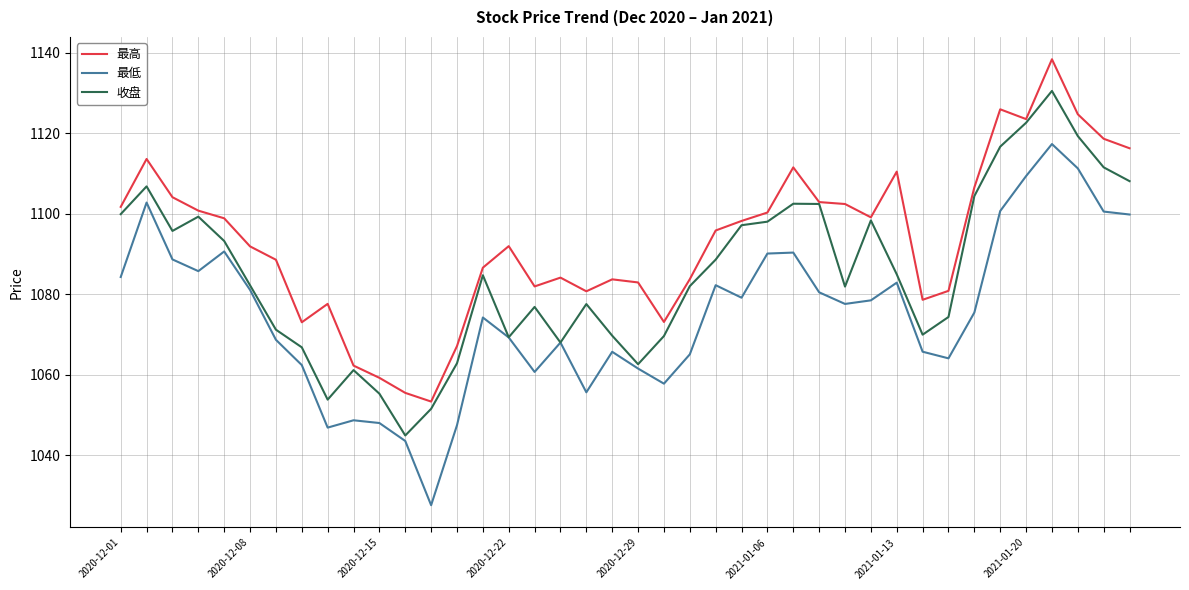

List the series in order of their overall mean, lowest first.

最低, 收盘, 最高